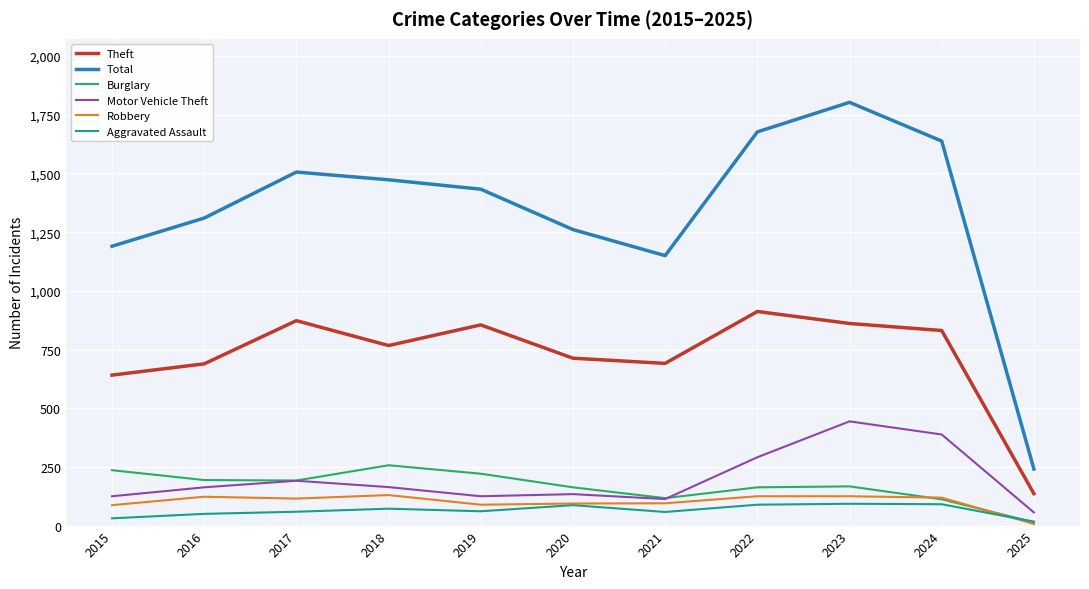

How many times do Burglary and Aggravated Assault cross each other?

1